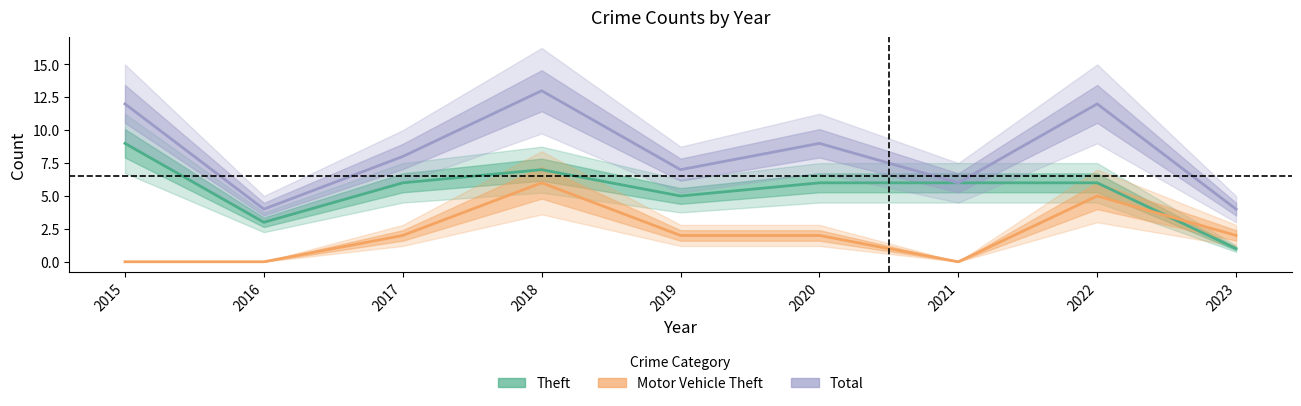

List the series in order of their peak value, lowest first.

Motor Vehicle Theft, Theft, Total